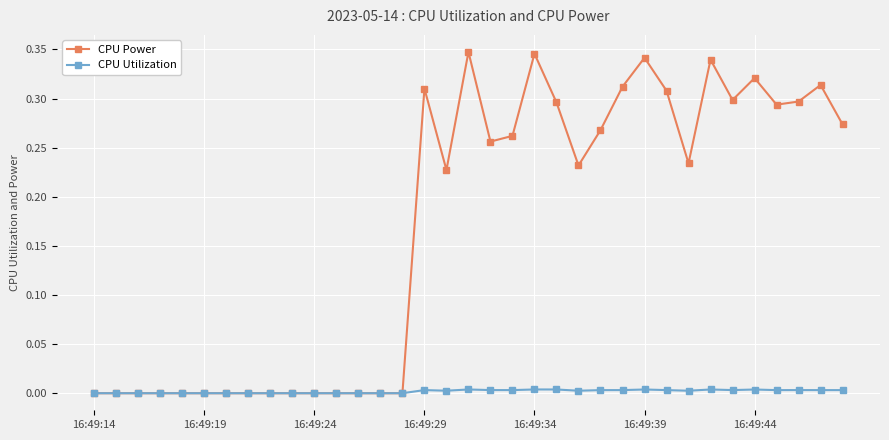

Which series has the largest range (max minus min)?

CPU Power